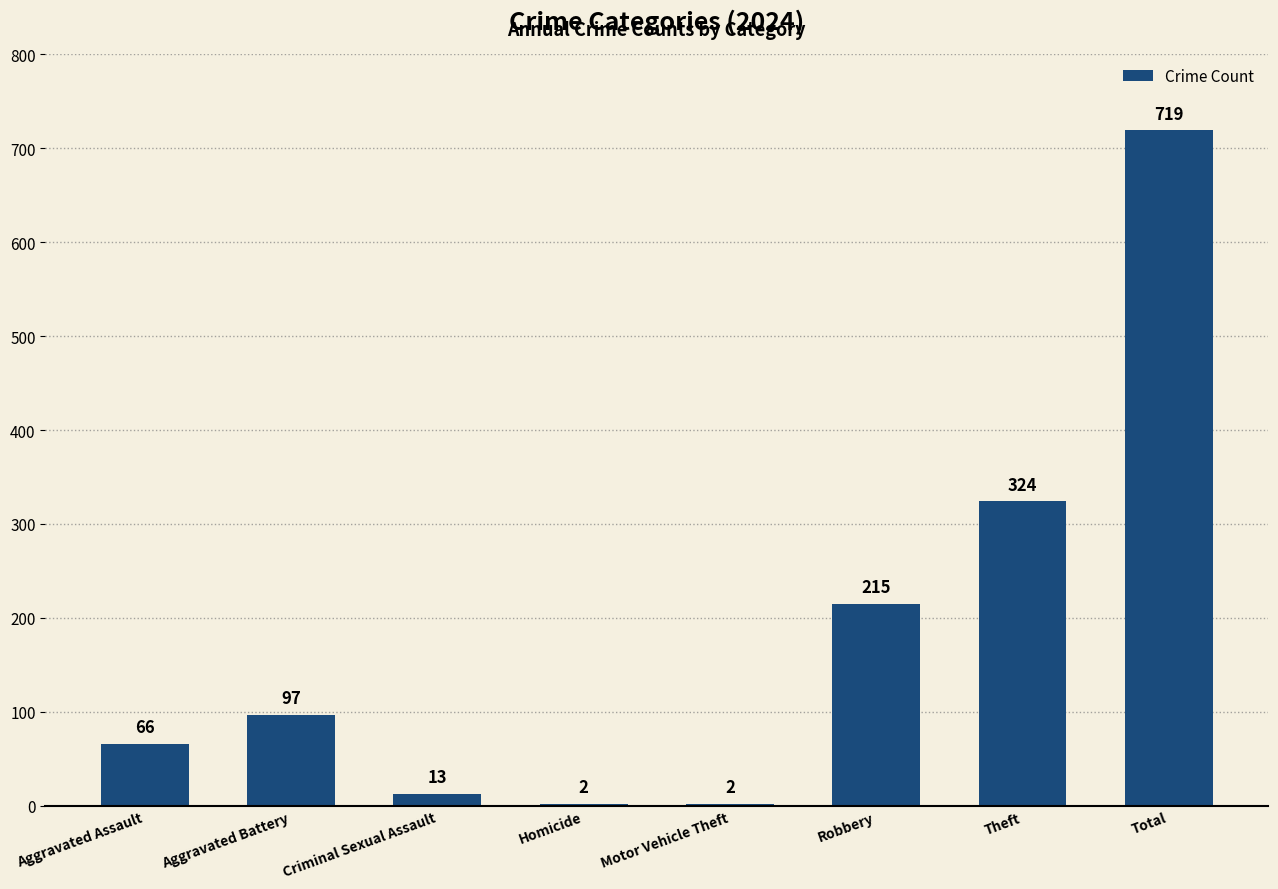

Approximately how many times larger is the value at Criminal Sexual Assault compared to Aggravated Assault?

0.2